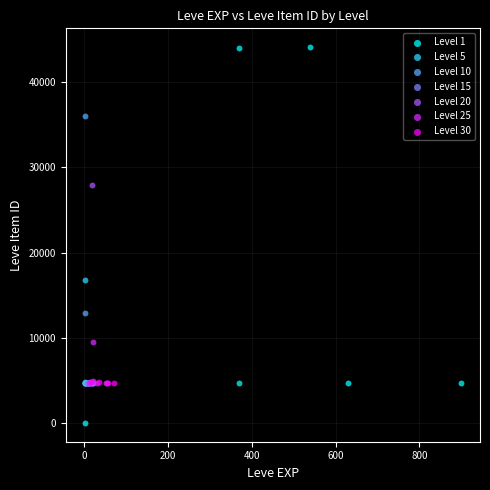

Which series contains the highest Y value?

Level 1